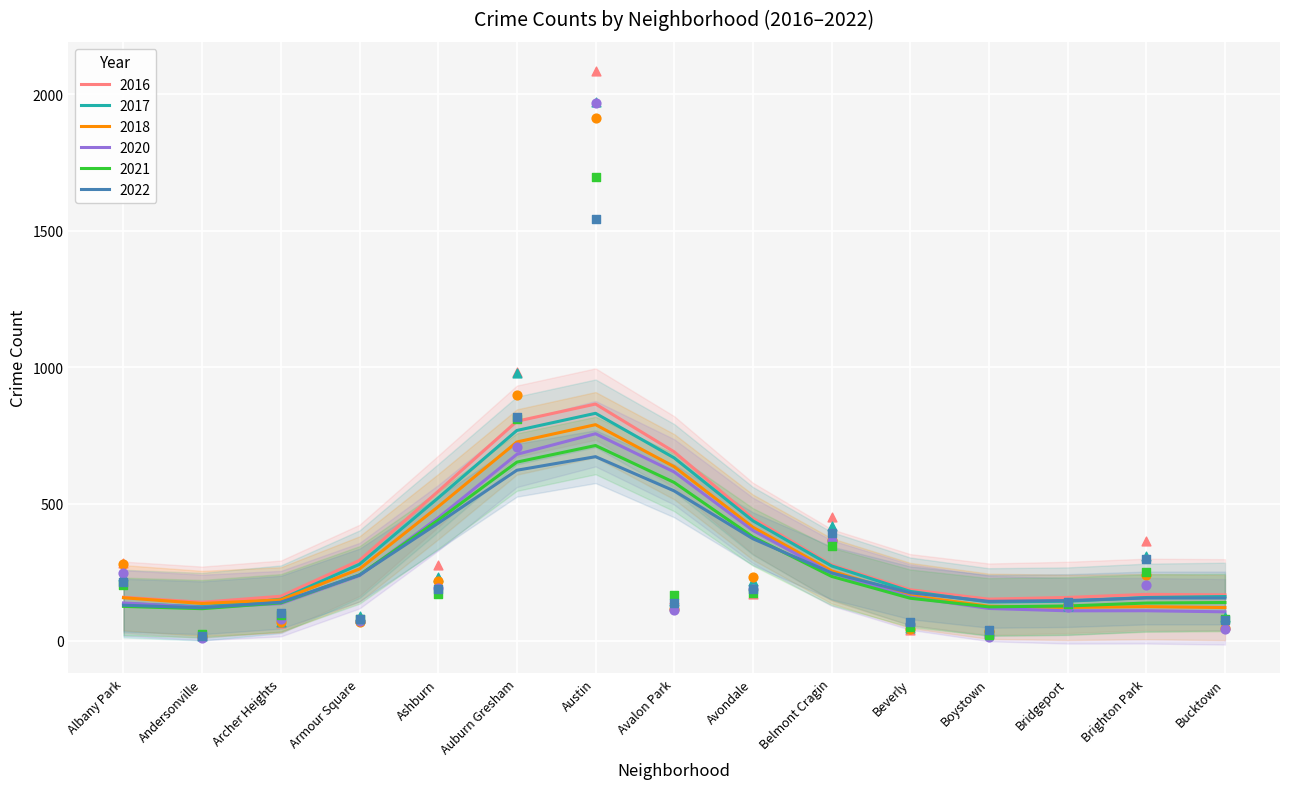

Is the value of 2022 at Archer Heights greater than the value of 2017 at Bucktown?

No